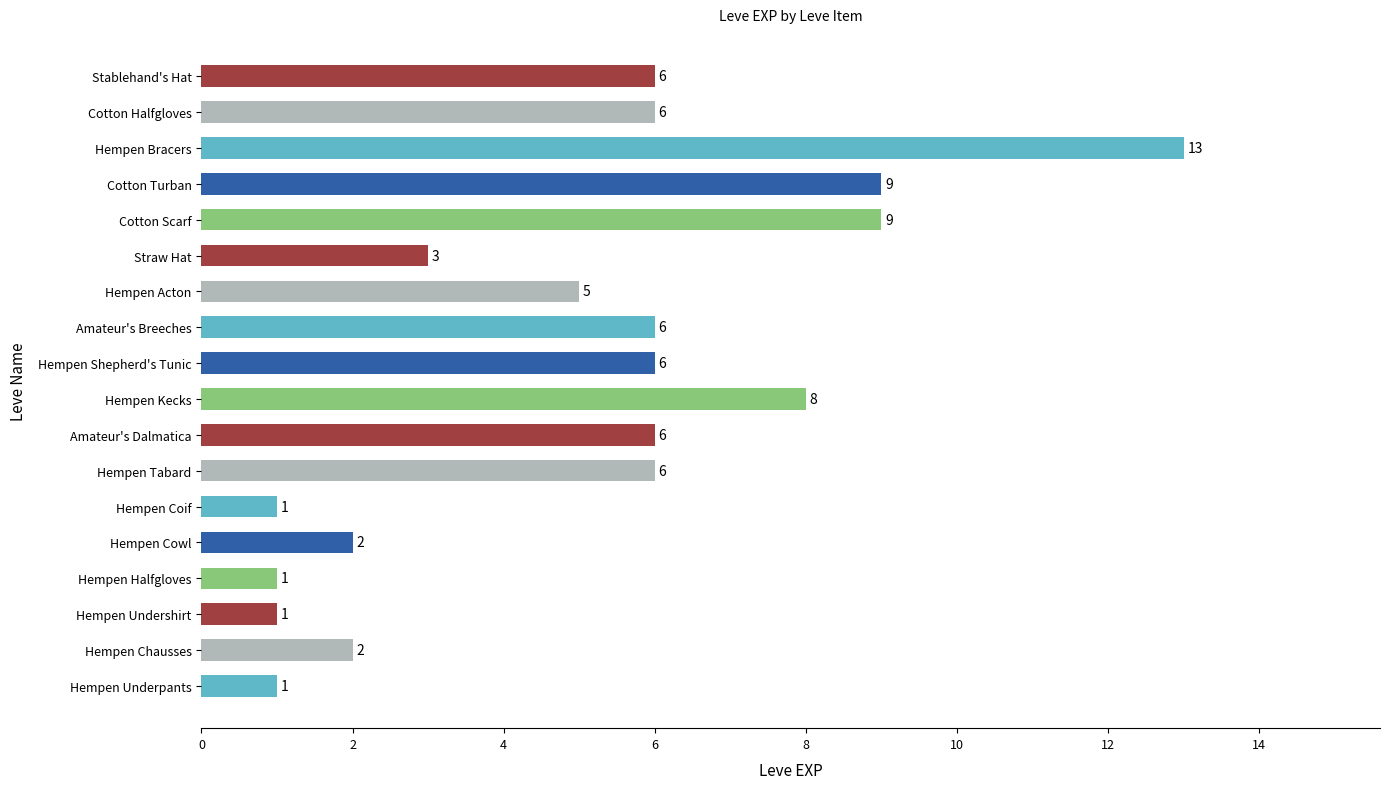

Reading bottom to top, what are all the values shown in this chart?

Hempen Underpants=1	Hempen Chausses=2	Hempen Undershirt=1	Hempen Halfgloves=1	Hempen Cowl=2	Hempen Coif=1	Hempen Tabard=6	Amateur's Dalmatica=6	Hempen Kecks=8	Hempen Shepherd's Tunic=6	Amateur's Breeches=6	Hempen Acton=5	Straw Hat=3	Cotton Scarf=9	Cotton Turban=9	Hempen Bracers=13	Cotton Halfgloves=6	Stablehand's Hat=6